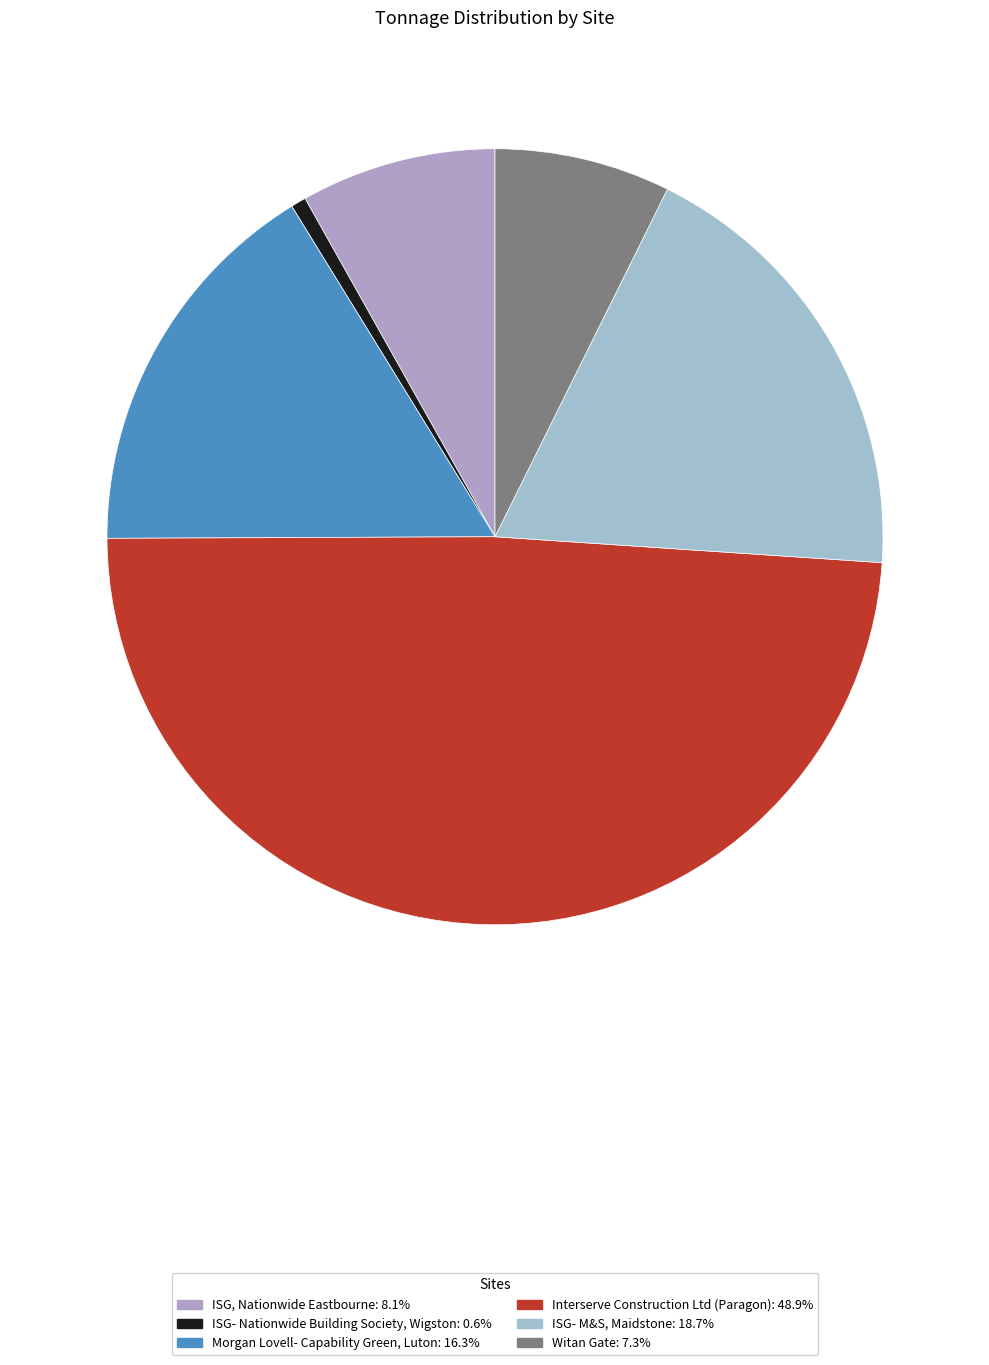

Between ISG- Nationwide Building Society, Wigston and Interserve Construction Ltd (Paragon), which is larger?

Interserve Construction Ltd (Paragon)